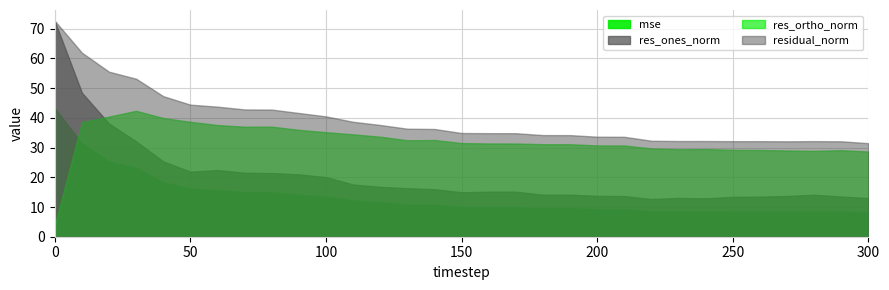

What is the minimum value for res_ones_norm?

12.7